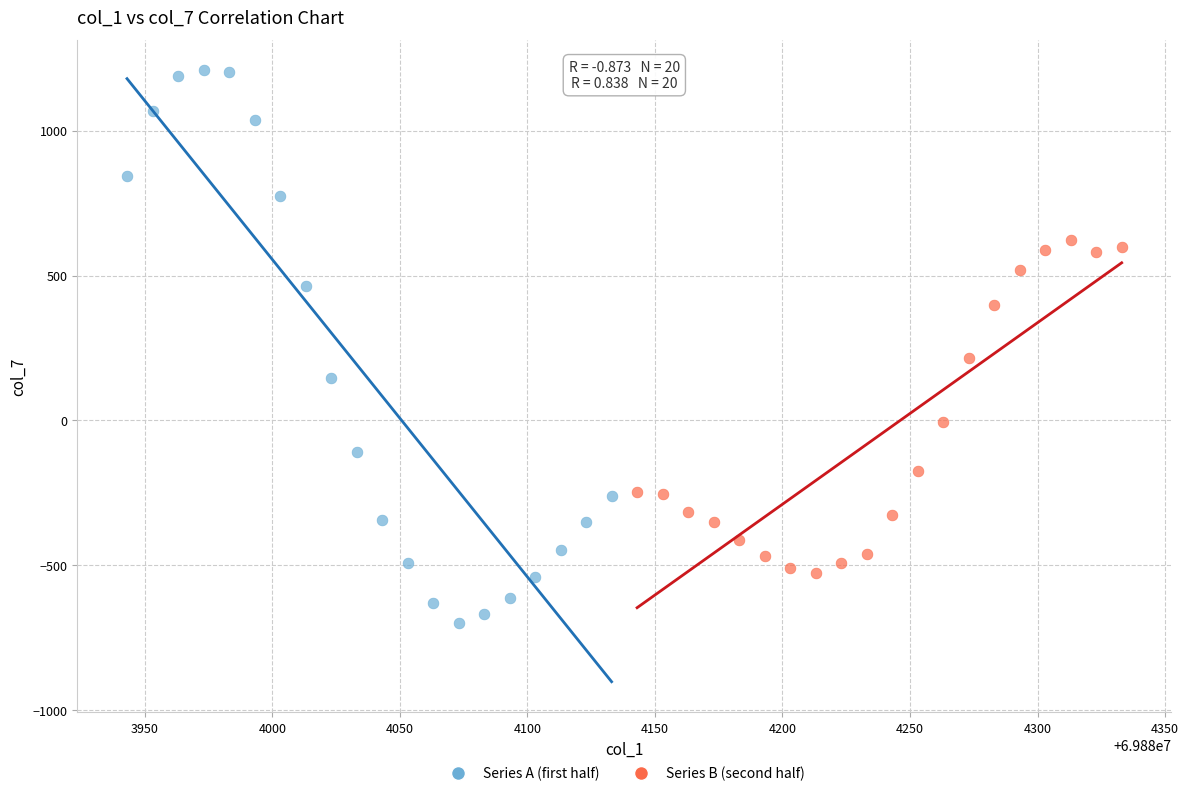

Which series contains the highest Y value?

Series A (first half)